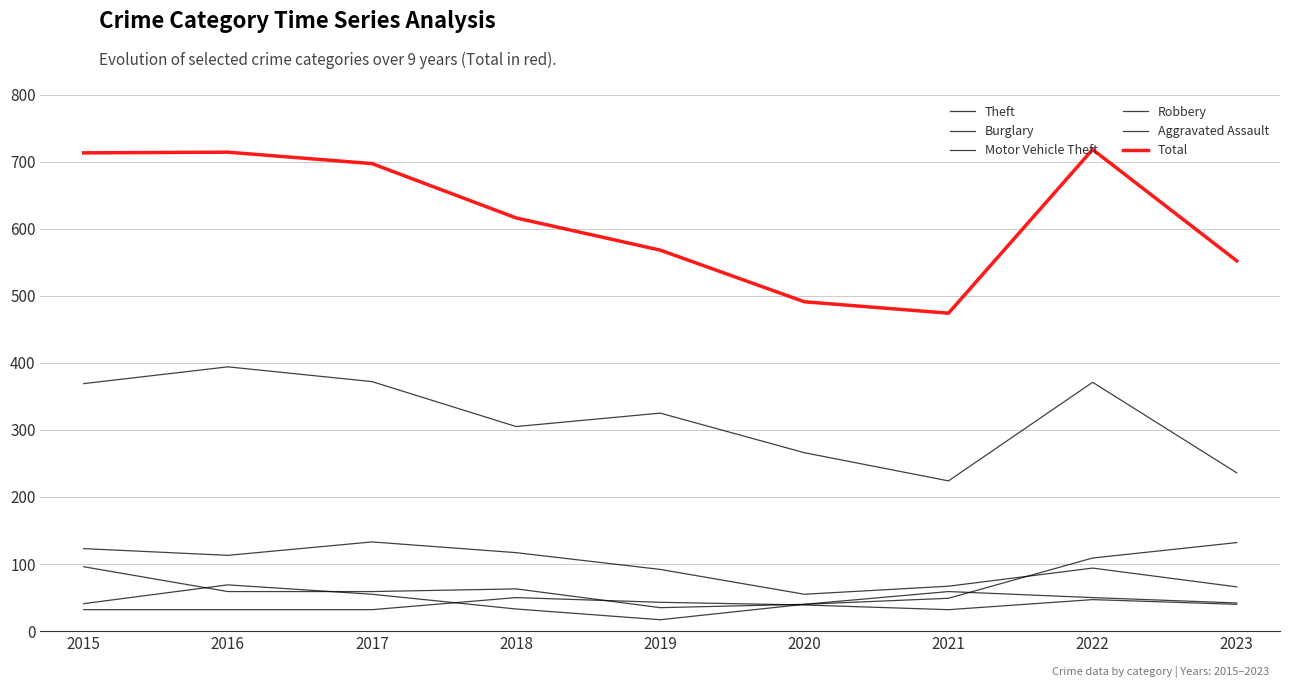

How many series are shown in this chart?

6